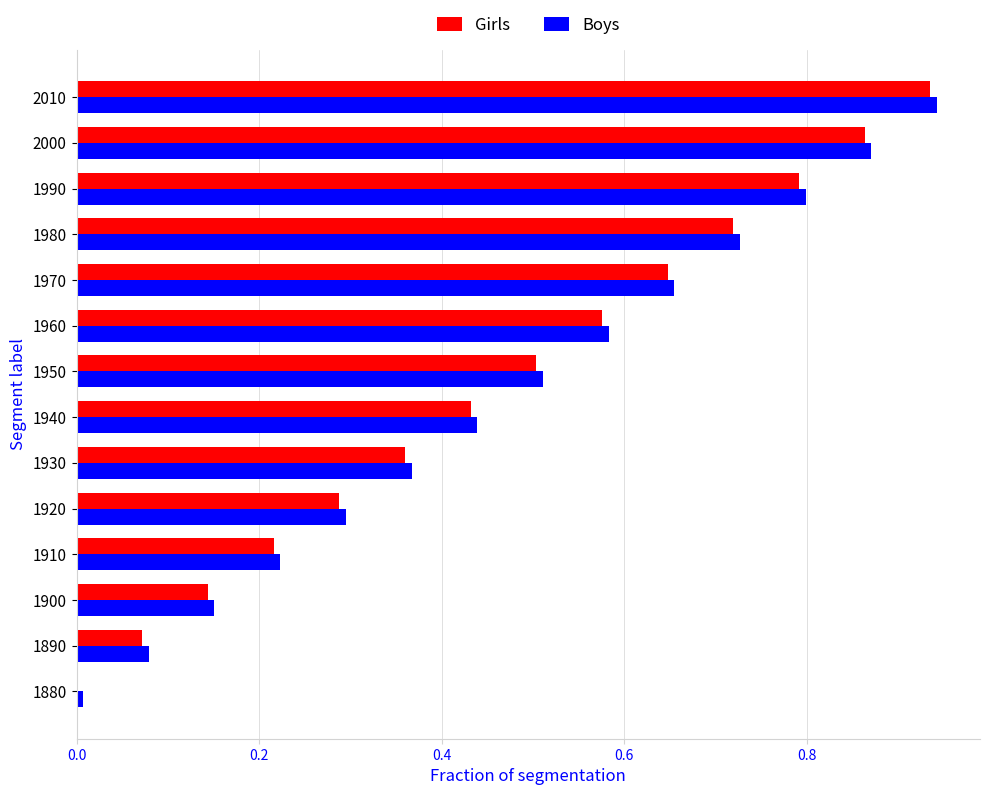

Which category has the highest value in the Girls series?

2010